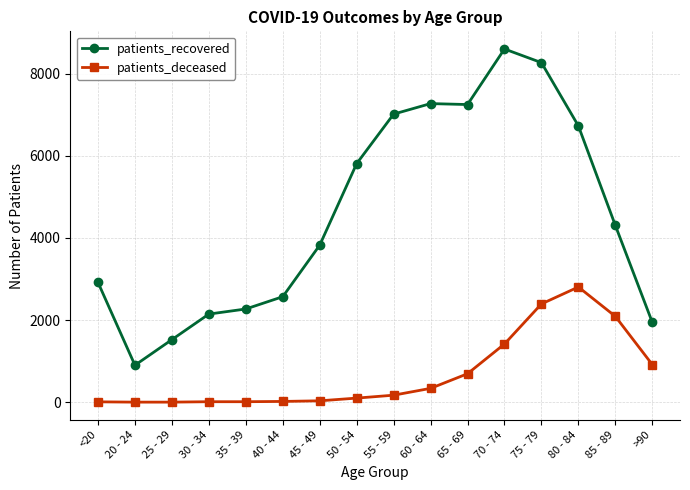

True or false: patients_deceased and patients_recovered intersect in this chart.

False